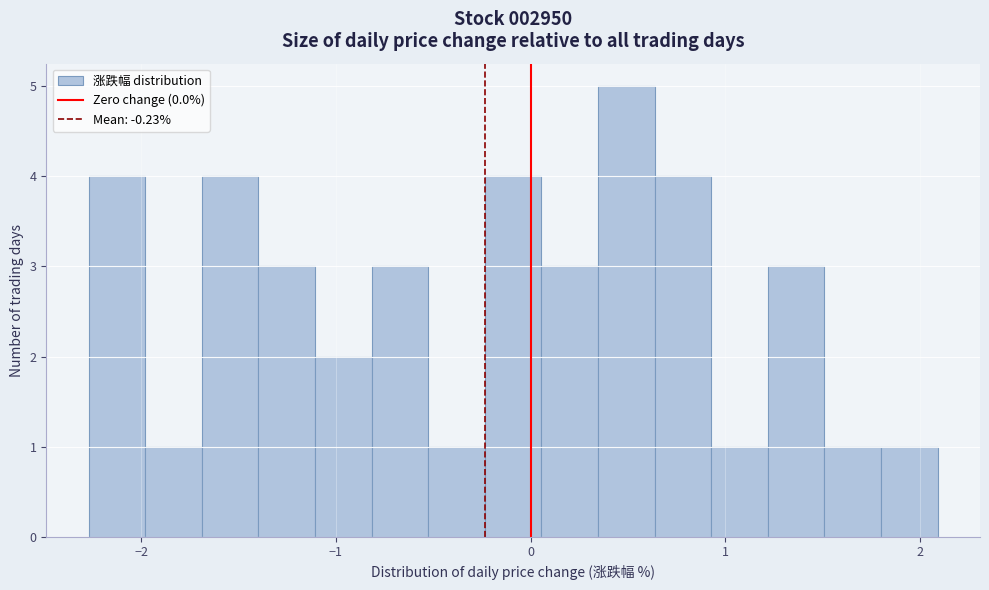

Read against the x-axis, roughly where is the centre of the tallest bar?

0.5